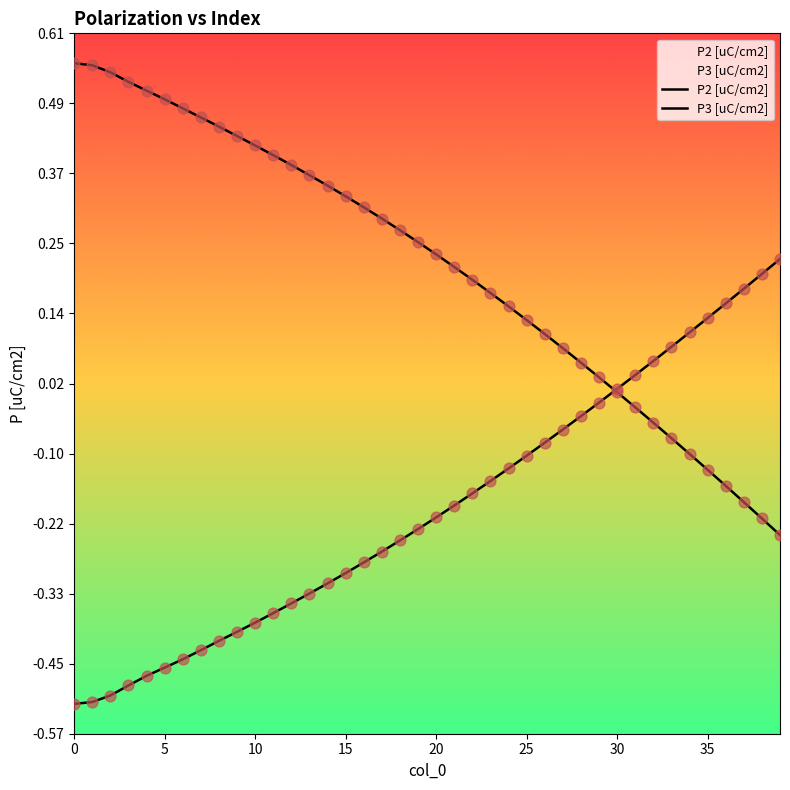

At how many categories does at least one series exceed 0?

40